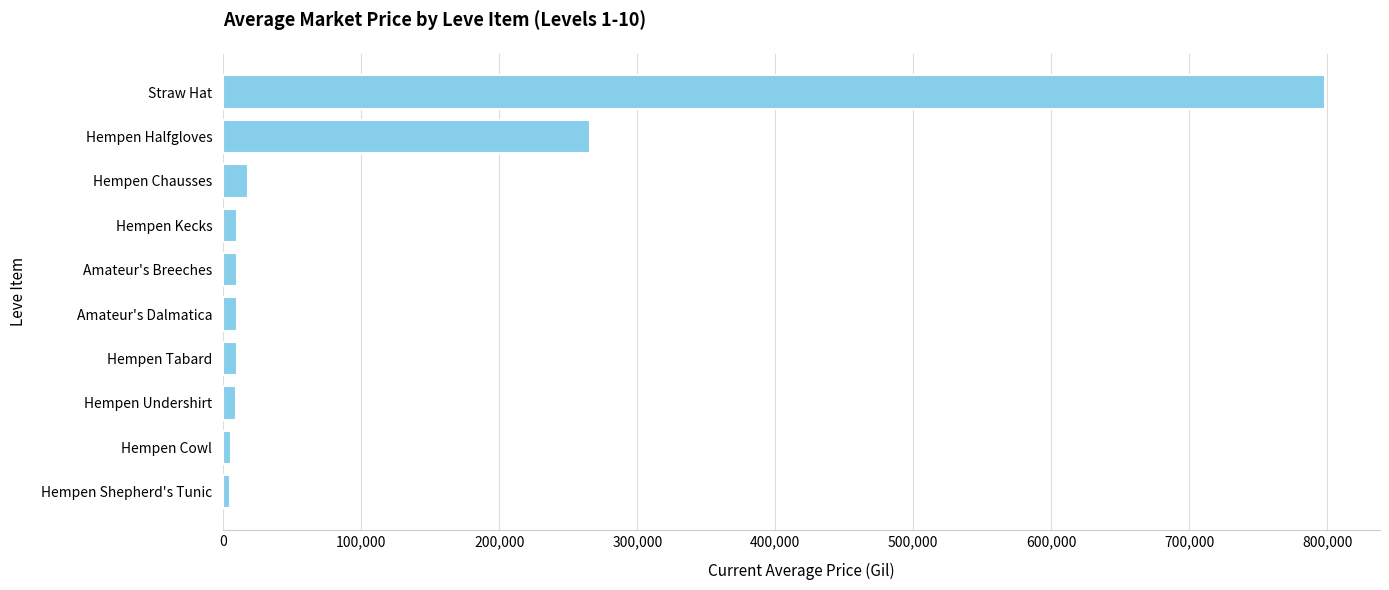

Is it true that the value at Hempen Halfgloves is 265975.0?

True